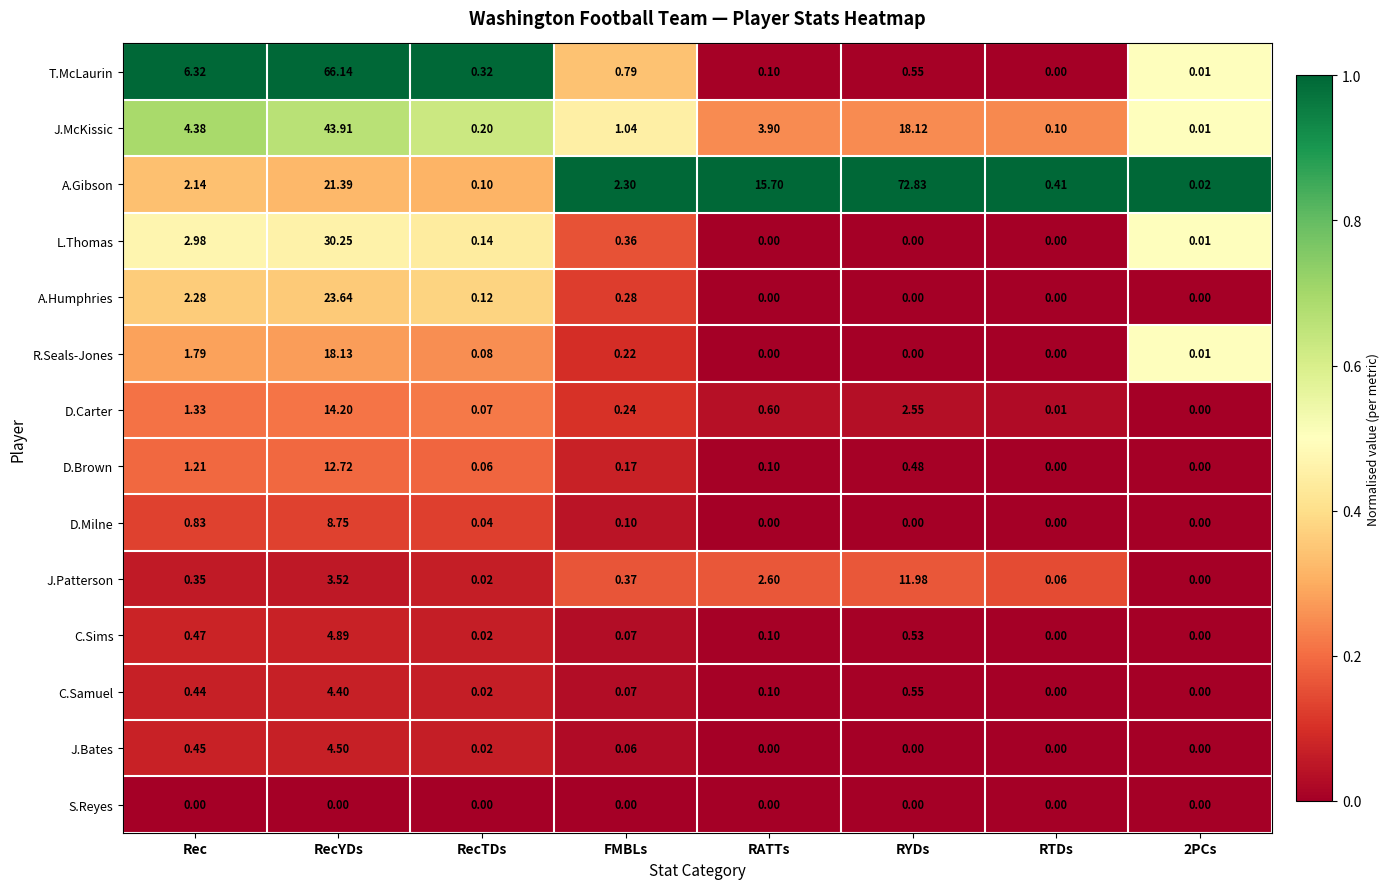

How many data points in J.McKissic are above 3?

4